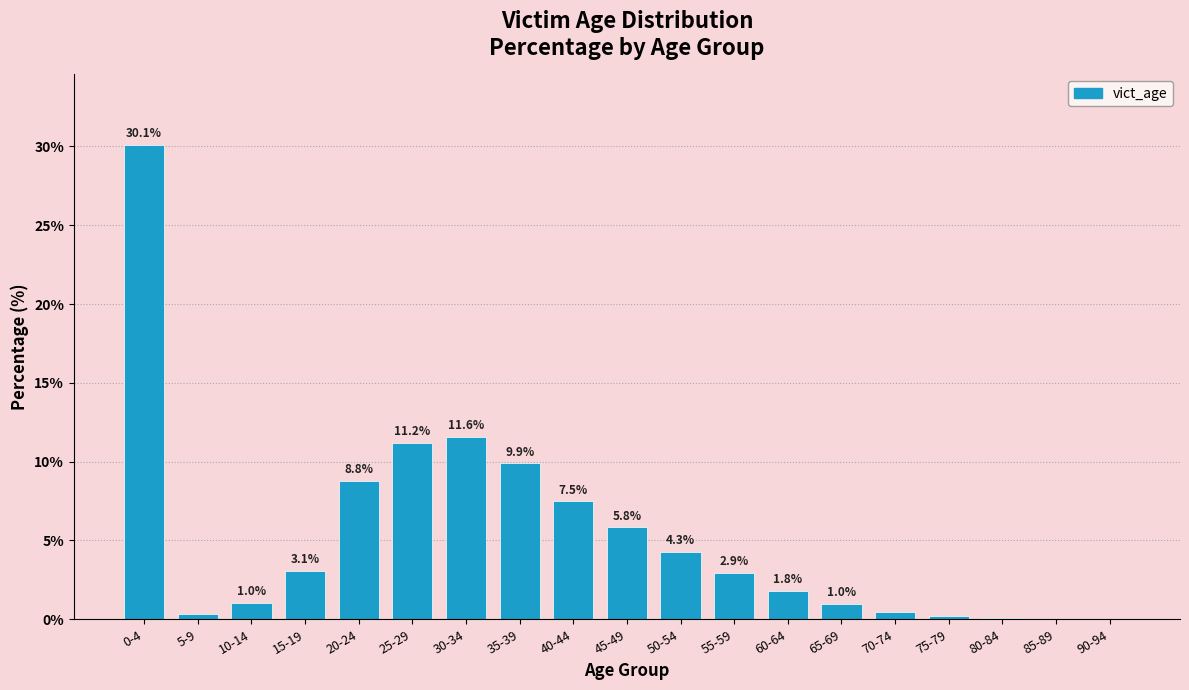

Where is the data nearest to the value 15?

30-34